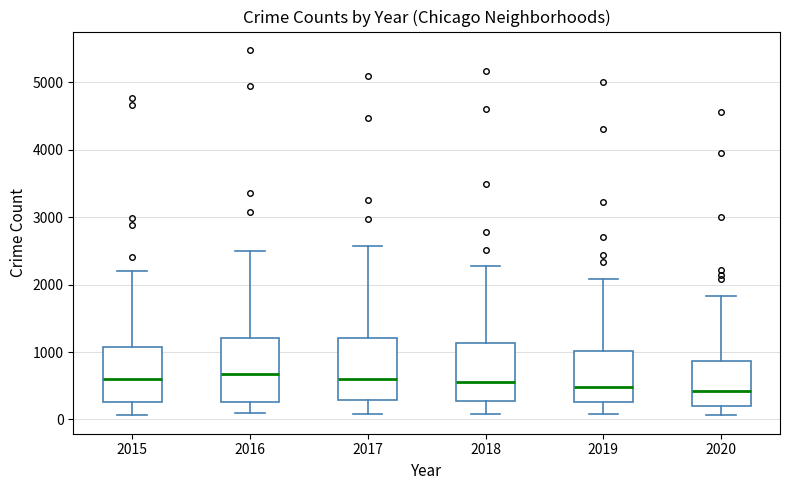

Where does the median line of the box at x = 2016 sit on the y-axis? The values are not printed on the chart, so give them approximately, as read against the axis.

700